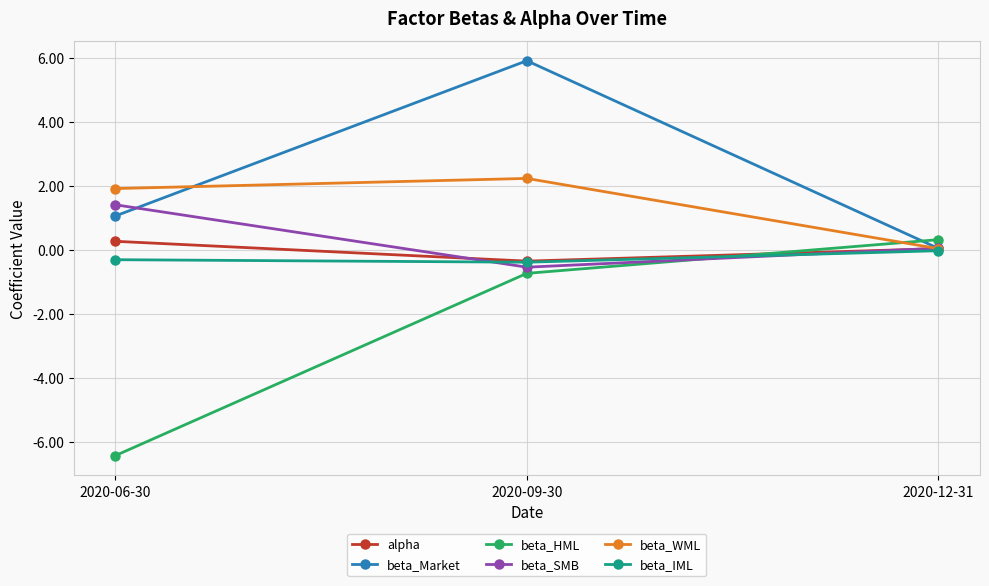

Which series has the largest range (max minus min)?

beta_HML